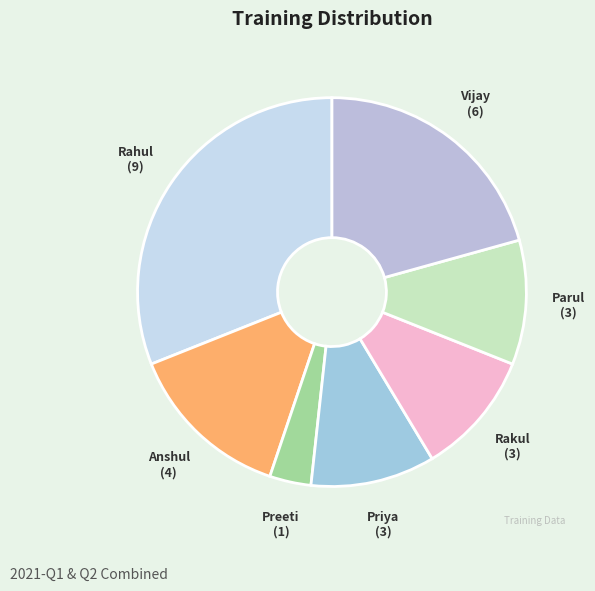

The Preeti slice represents 3% of the pie. True or false?

True